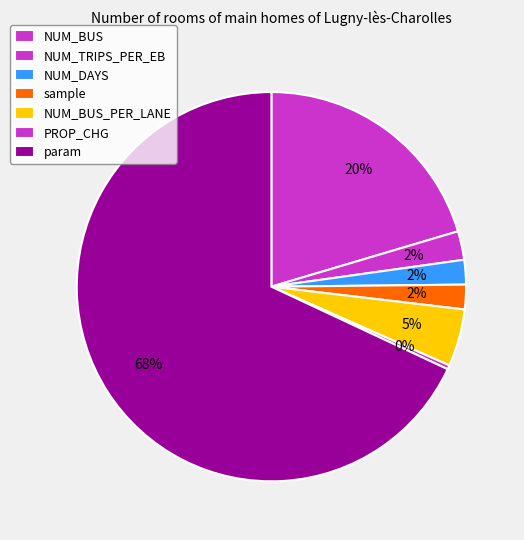

What is the majority slice?

param